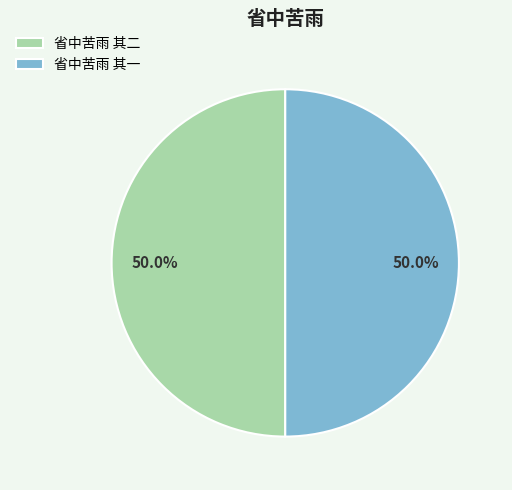

To the nearest percent, what portion does 省中苦雨 其一 represent?

50%